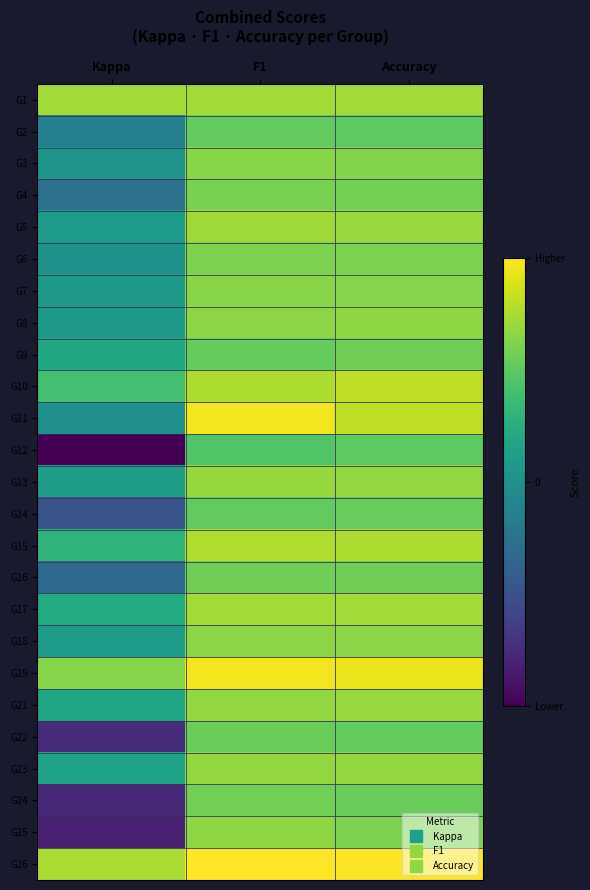

What is the difference between the highest and lowest values at Accuracy?

0.4